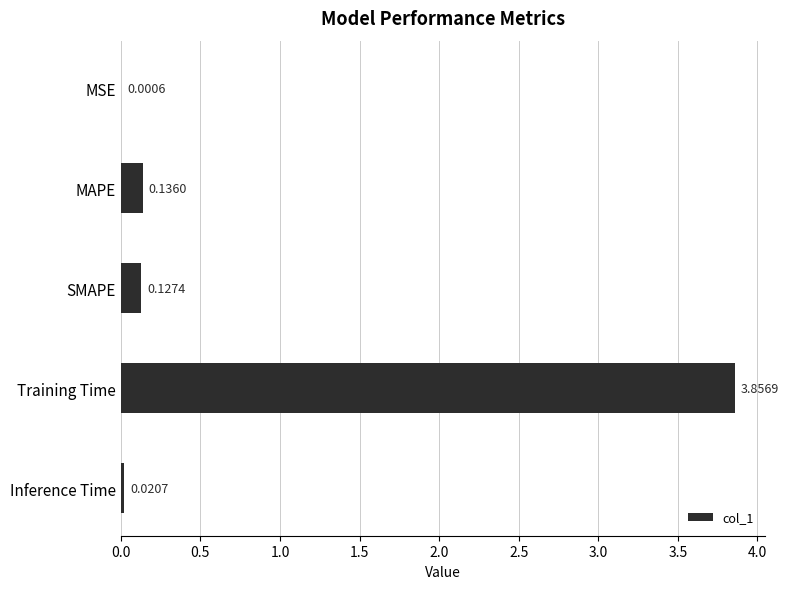

What is the sum of the values at SMAPE and Training Time?

4.0